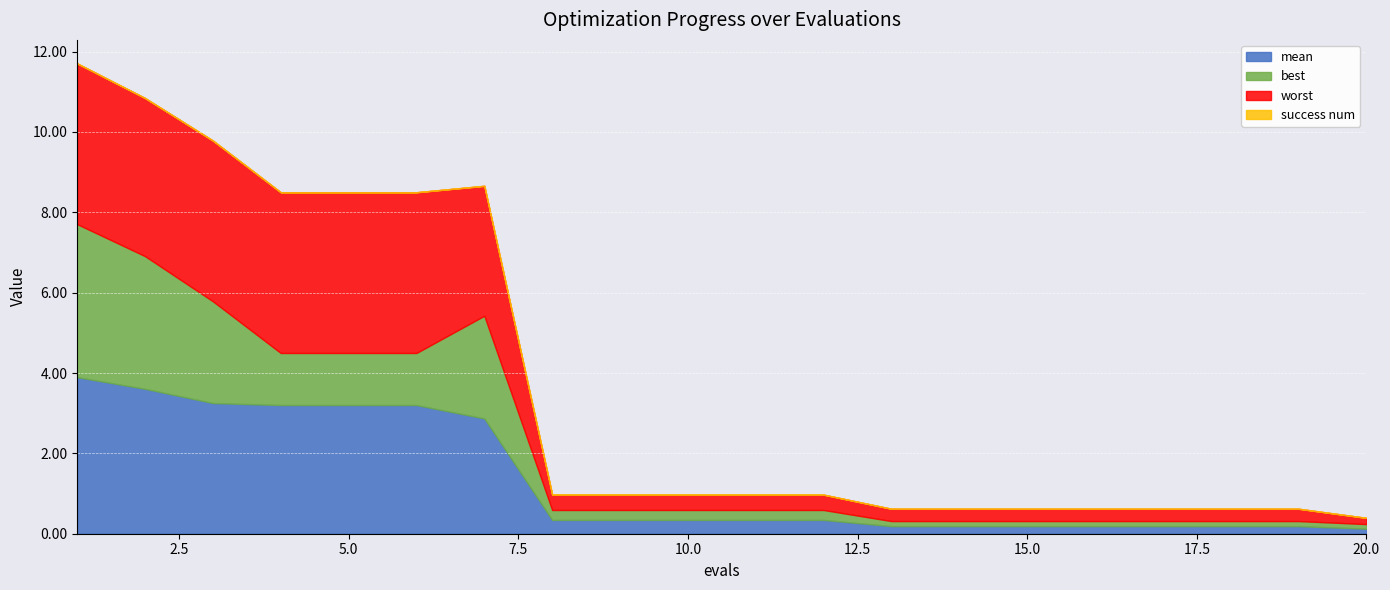

Reading left to right, what are all the values shown in this chart?

mean: 3.9	3.6	3.3	3.2	3.2	3.2	2.9	0.3	0.3	0.3	0.3	0.3	0.2	0.2	0.2	0.2	0.2	0.2	0.2	0.1
best: 3.8	3.3	2.5	1.3	1.3	1.3	2.6	0.2	0.2	0.2	0.2	0.2	0.1	0.1	0.1	0.1	0.1	0.1	0.1	0.1
worst: 4.0	3.9	4.0	4.0	4.0	4.0	3.2	0.4	0.4	0.4	0.4	0.4	0.3	0.3	0.3	0.3	0.3	0.3	0.3	0.2
success num: 0.0	0.0	0.0	0.0	0.0	0.0	0.0	0.0	0.0	0.0	0.0	0.0	0.0	0.0	0.0	0.0	0.0	0.0	0.0	0.0